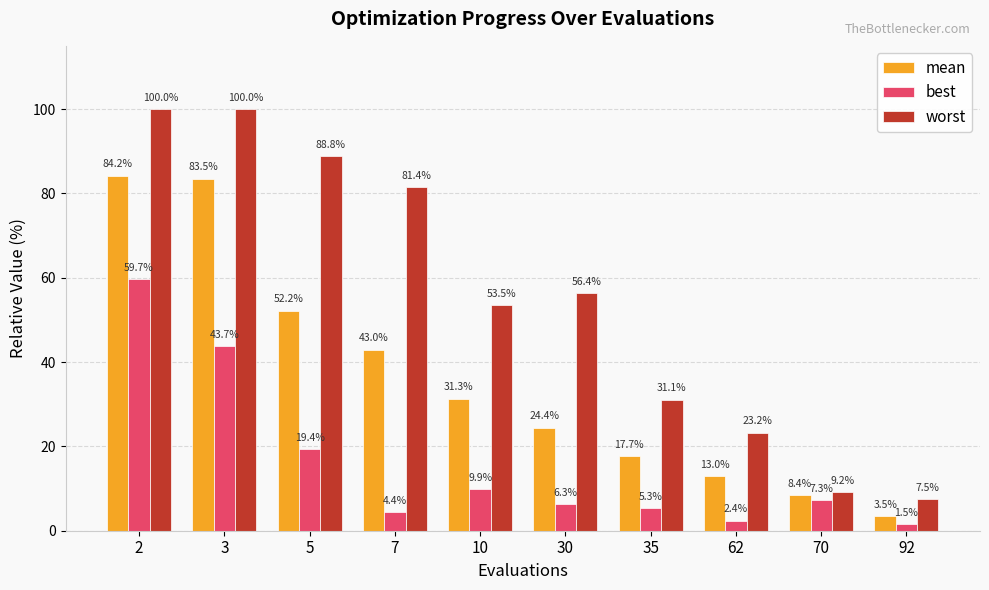

What is the sum of the worst values at 30 and 35?

87.4